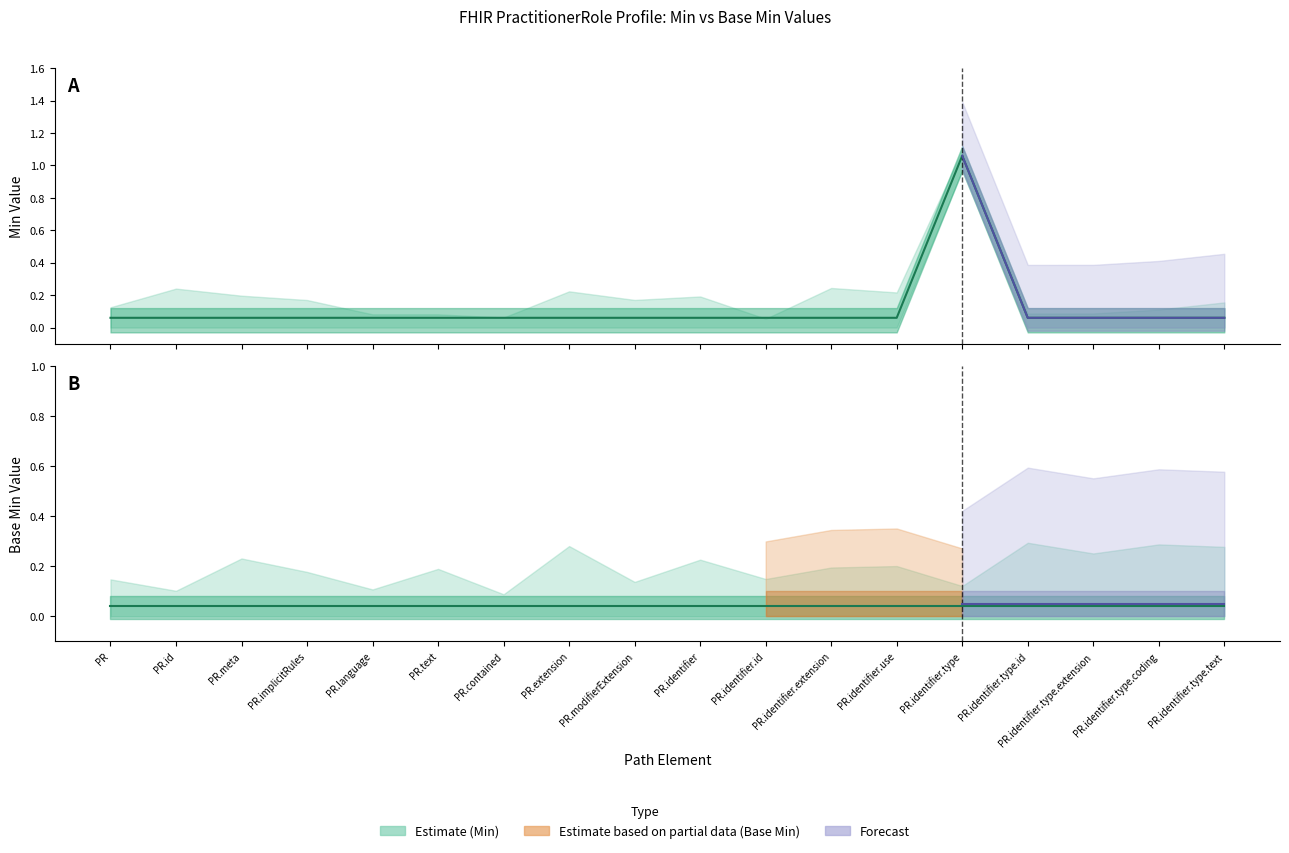

What is the minimum value shown in the chart?

0.1